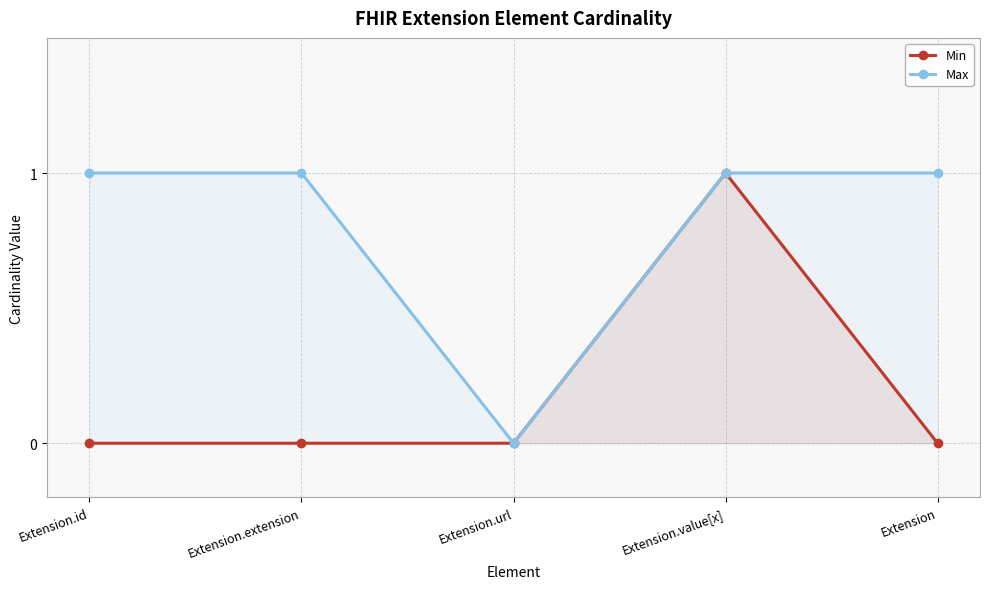

List the series in order of their overall mean, lowest first.

Min, Max